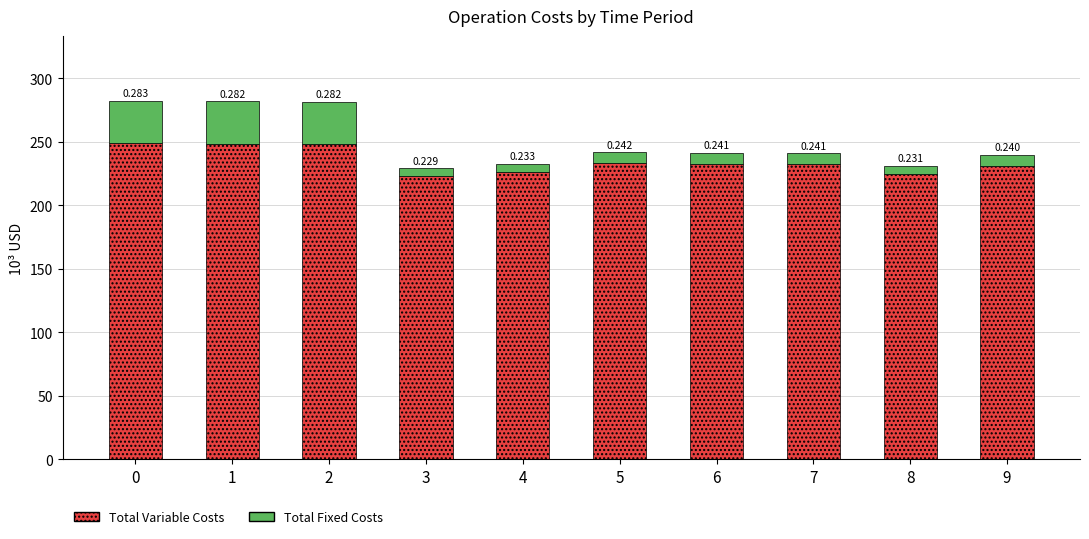

Which series has the widest spread of values?

Total Fixed Costs